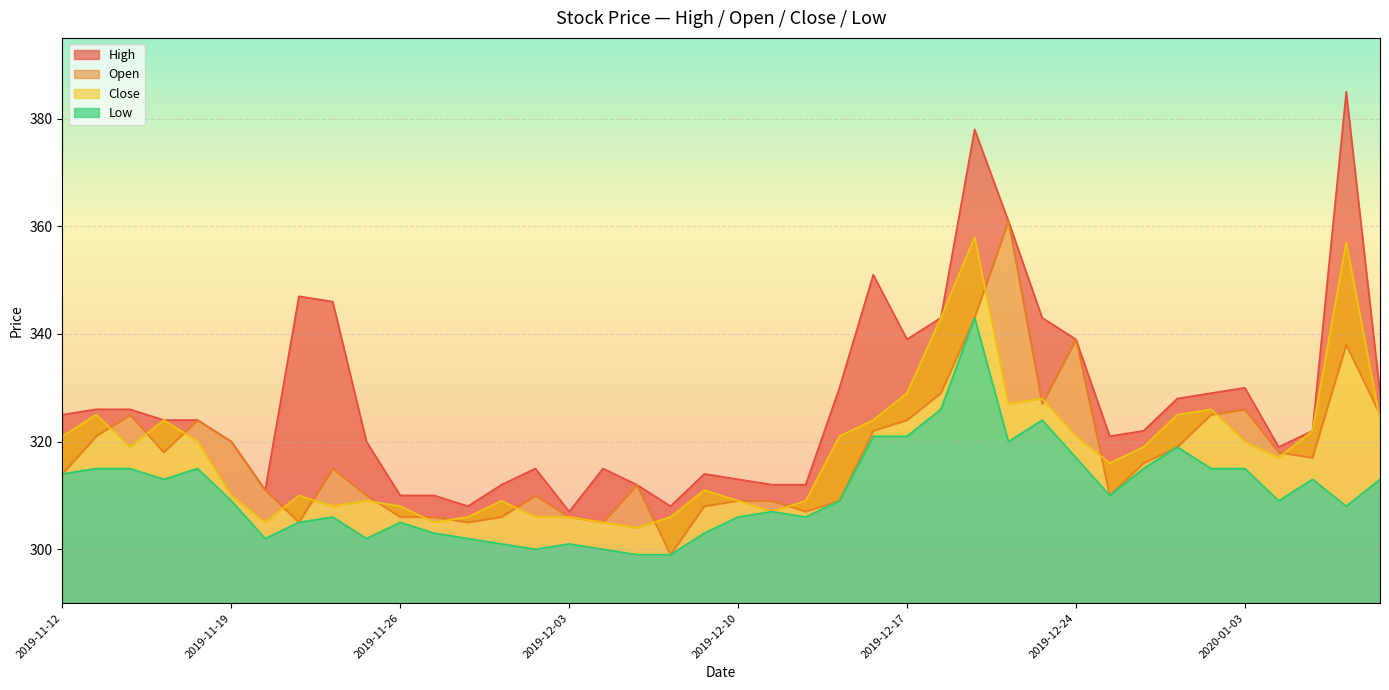

What are all the series names shown in the legend?

High, Open, Close, Low